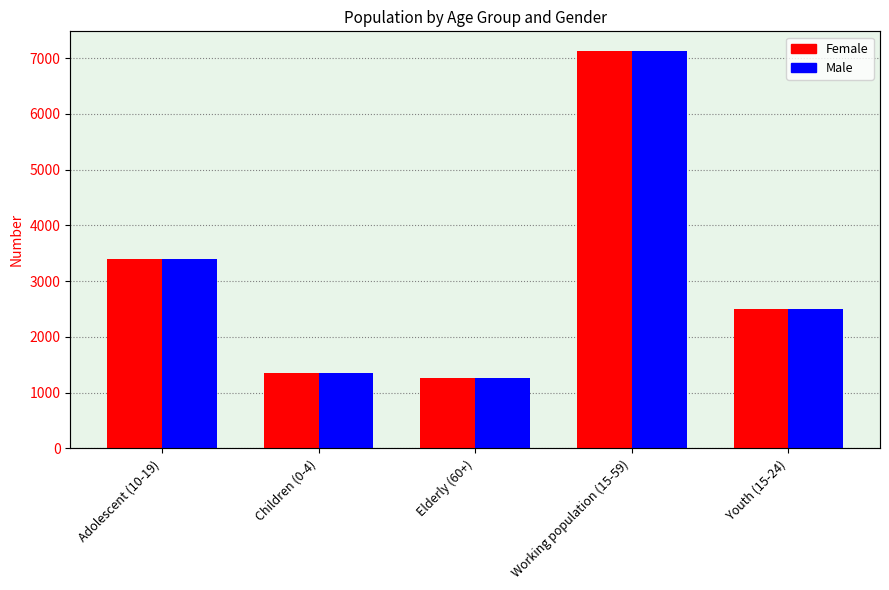

Reading left to right, list all the values displayed in this chart.

Female: 3400	1347	1268	7122	2506
Male: 3400	1347	1268	7122	2506